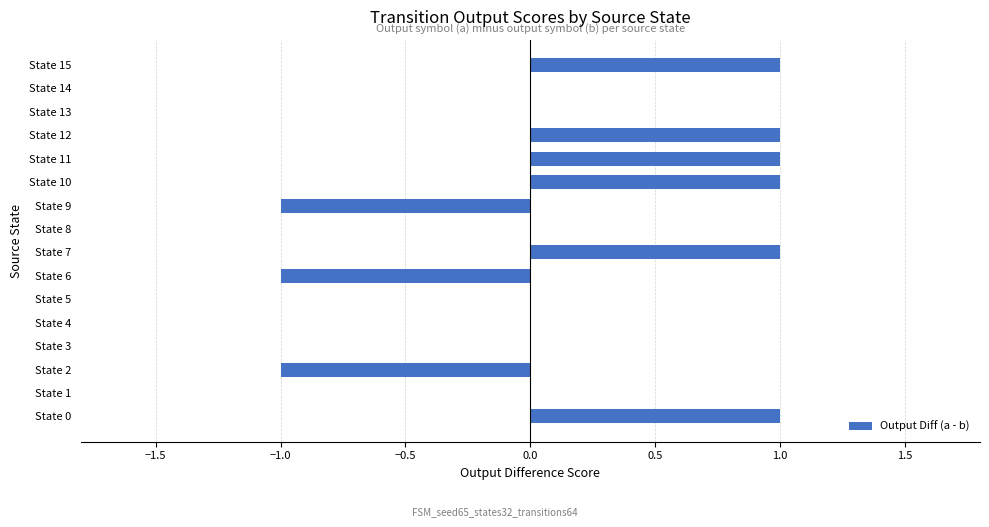

Reading bottom to top, what are all the values shown in this chart?

State 0=1	State 1=0	State 2=-1	State 3=0	State 4=0	State 5=0	State 6=-1	State 7=1	State 8=0	State 9=-1	State 10=1	State 11=1	State 12=1	State 13=0	State 14=0	State 15=1